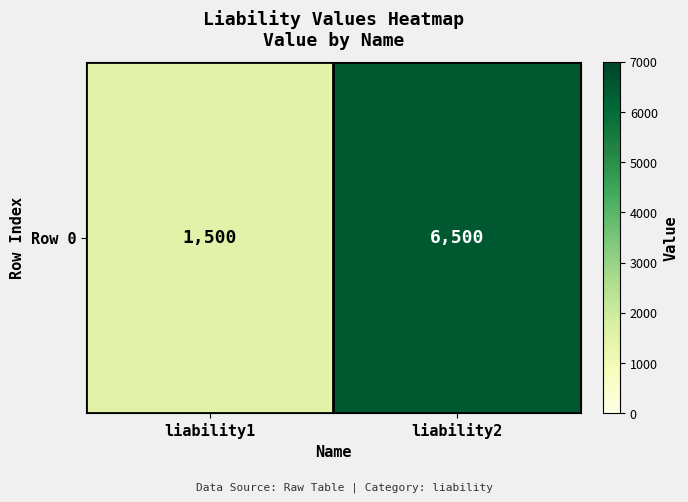

Rank the categories by value from highest to lowest.

liability2, liability1